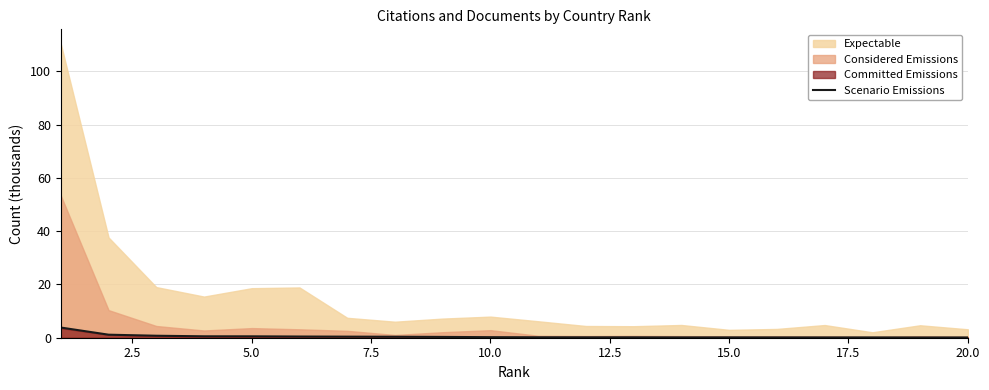

What is the maximum value for Scenario Emissions?

3.8